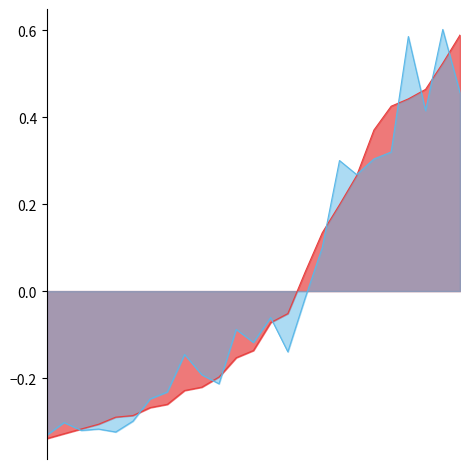

After their last crossing, which series has the higher values: TOTAL_ASSETS or MONETARYFUNDS?

TOTAL_ASSETS